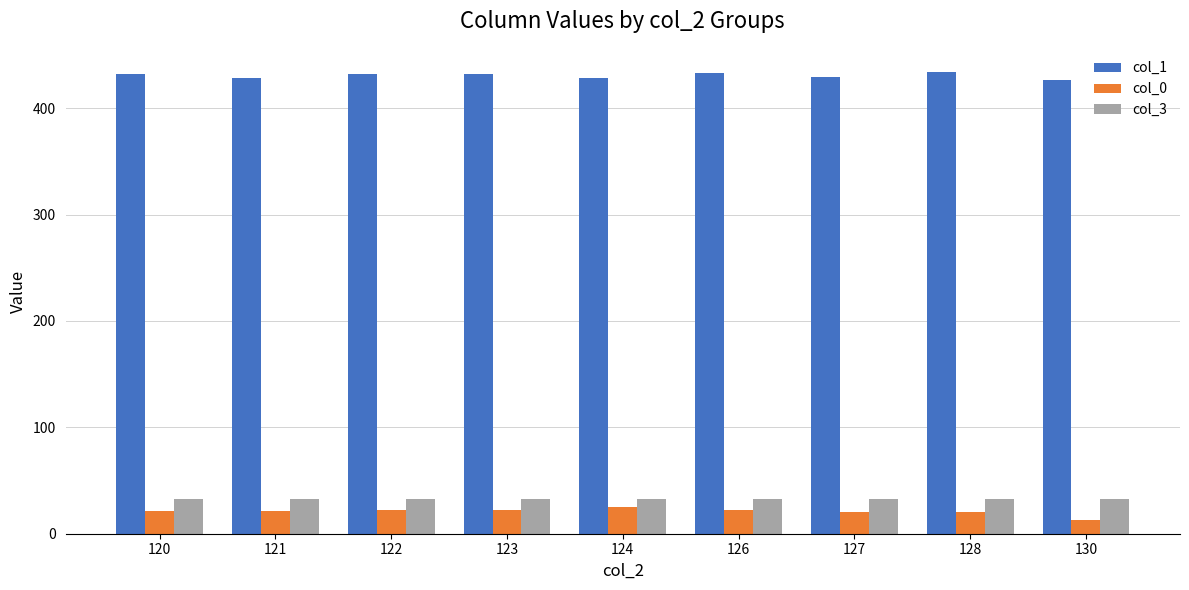

True or false: col_3 has a value of 33 at 123.

True